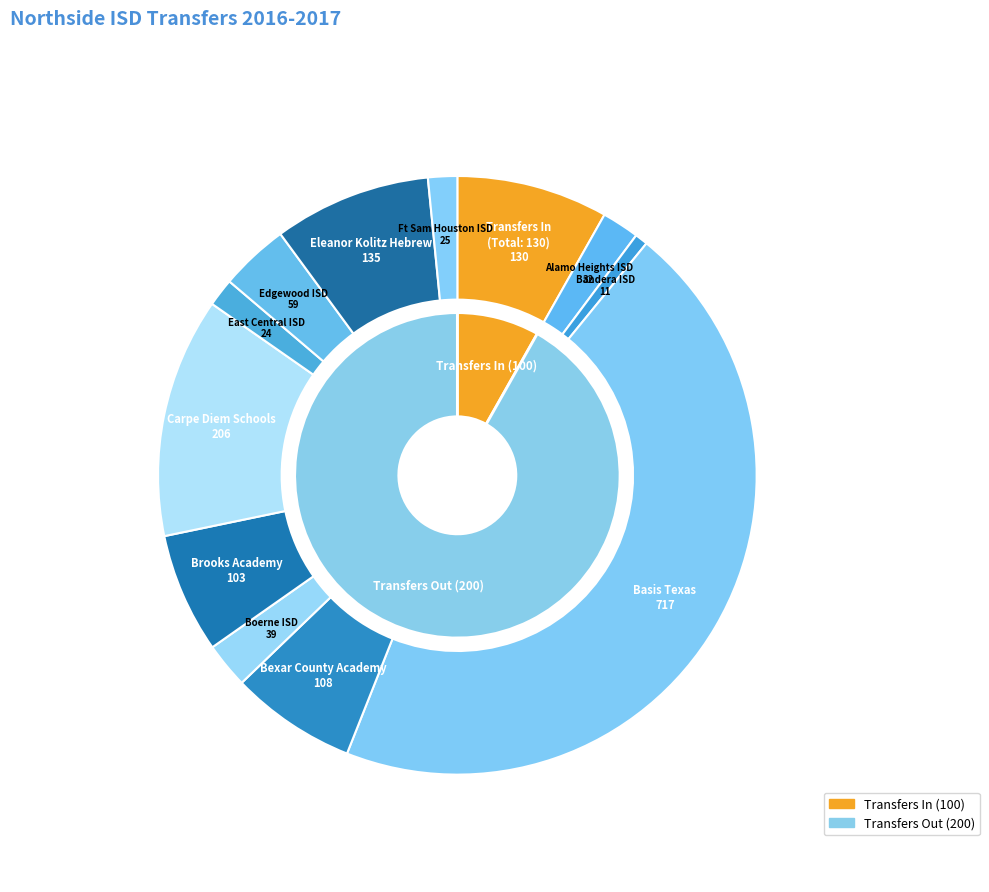

Rank the categories by value from lowest to highest.

Bandera ISD, East Central ISD, Ft Sam Houston ISD, Alamo Heights ISD, Boerne ISD, Edgewood ISD, Brooks Academy, Bexar County Academy, Transfers In From, Eleanor Kolitz Hebrew, Carpe Diem Schools, Basis Texas